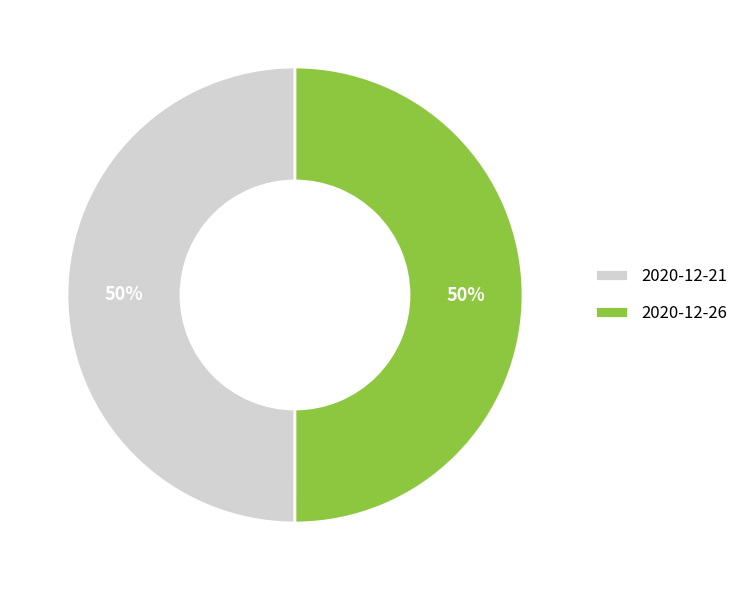

To the nearest percent, what percentage of the pie is 2020-12-26?

50%